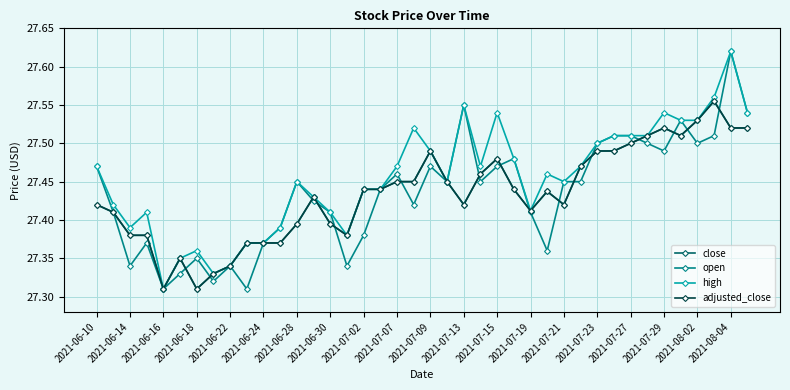

Which series has the largest total across all categories?

high